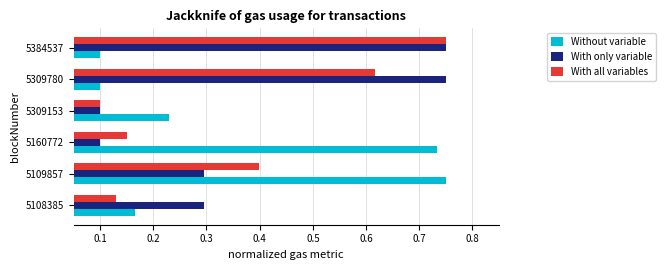

How many series are shown in this chart?

3